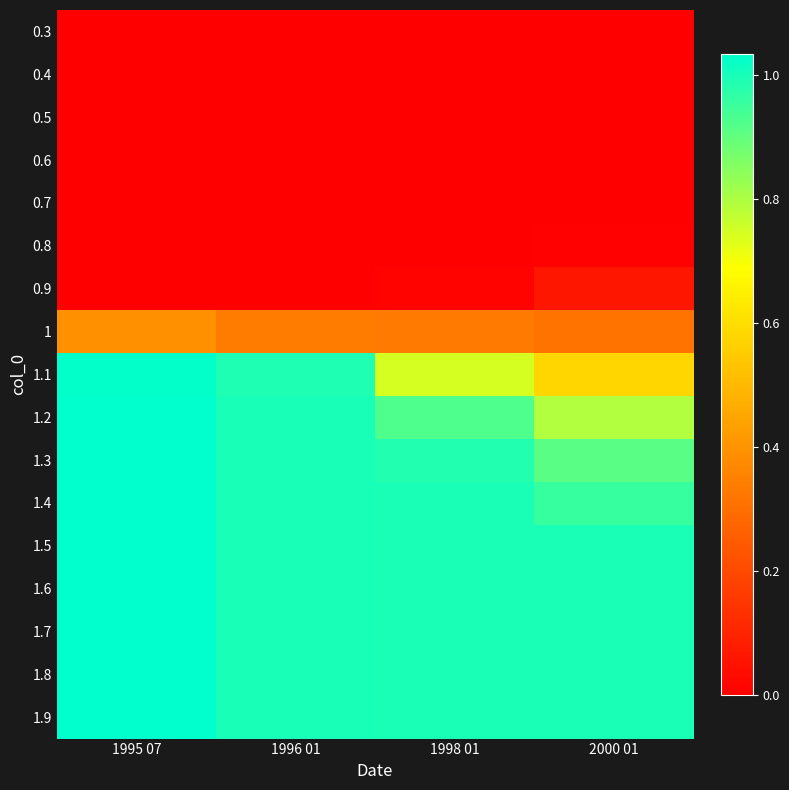

Rank the series at 1995 07 from highest to lowest value.

1.9, 1.8, 1.7, 1.6, 1.5, 1.4, 1.3, 1.2, 1.1, 1, 0.9, 0.8, 0.7, 0.6, 0.5, 0.4, 0.3